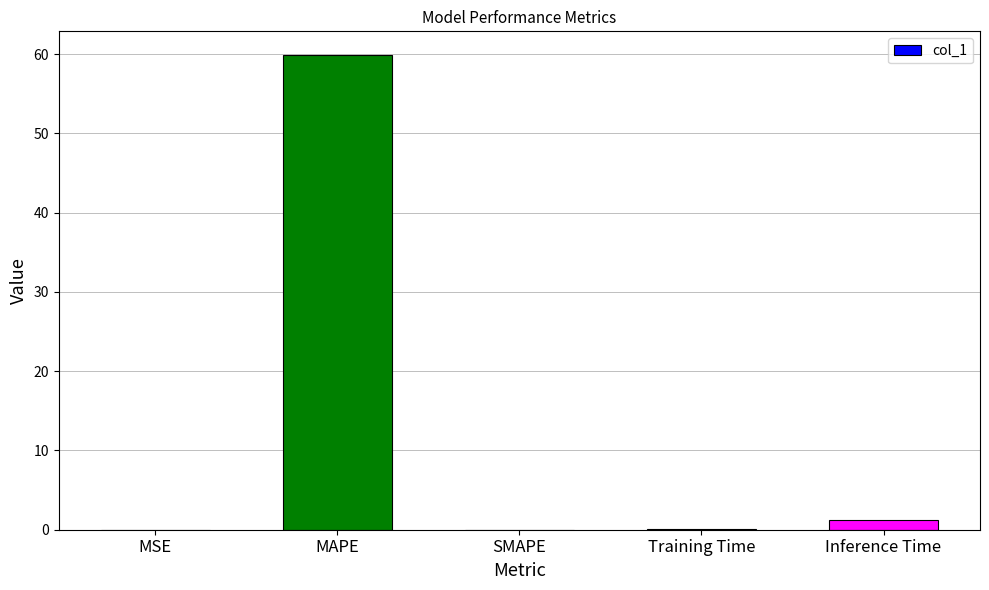

Is it true that the value at MSE is 0.0?

True